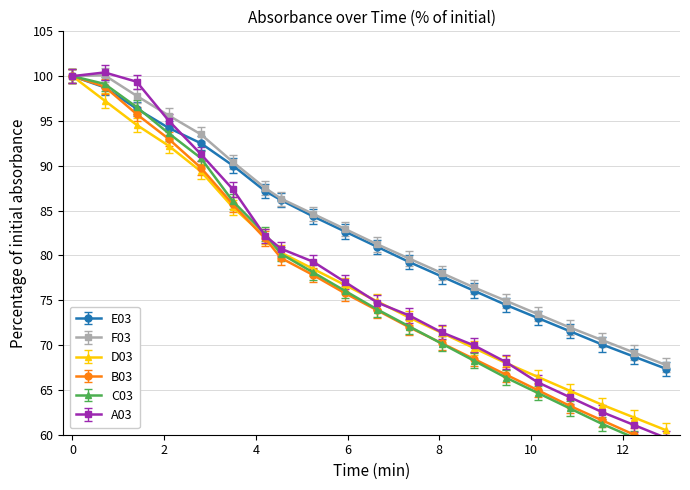

What is the value of the D03 point at the 18th from the left?

63.3